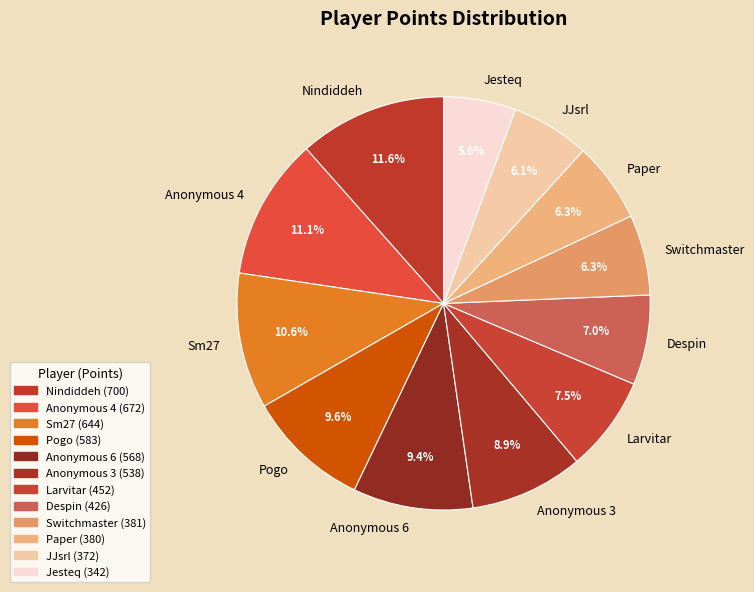

To the nearest percent, what is the difference between the Nindiddeh and Anonymous 6 slice percentages?

2%